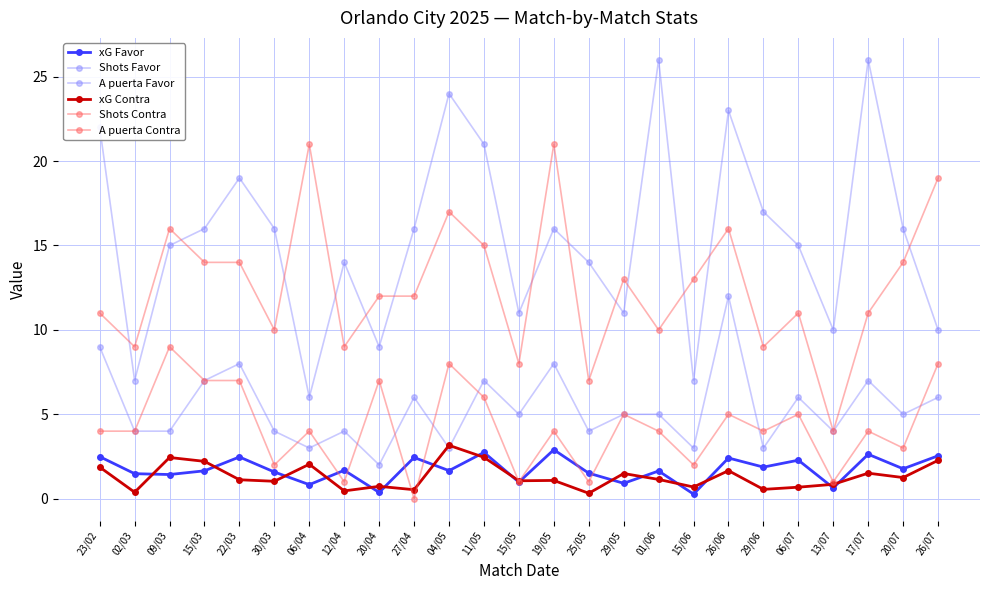

At which label is xG Contra closest to 1?

30/03